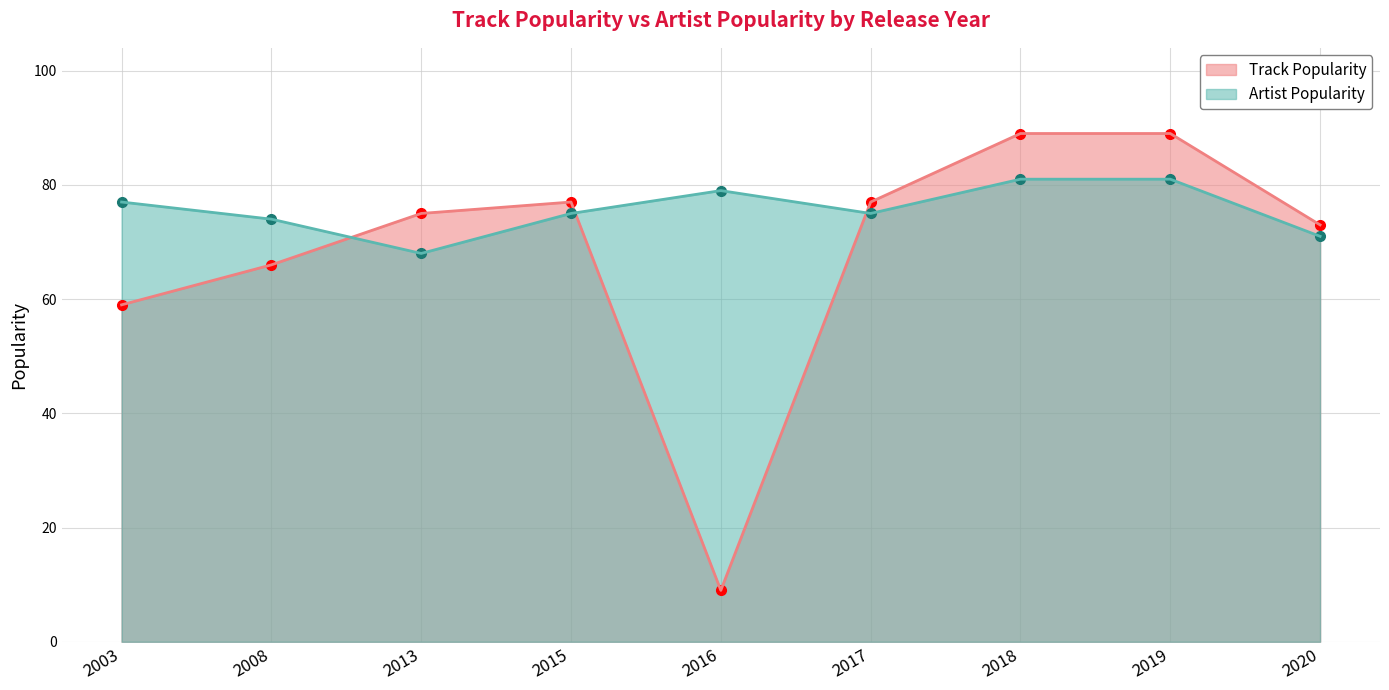

Count the number of data series in this chart.

2